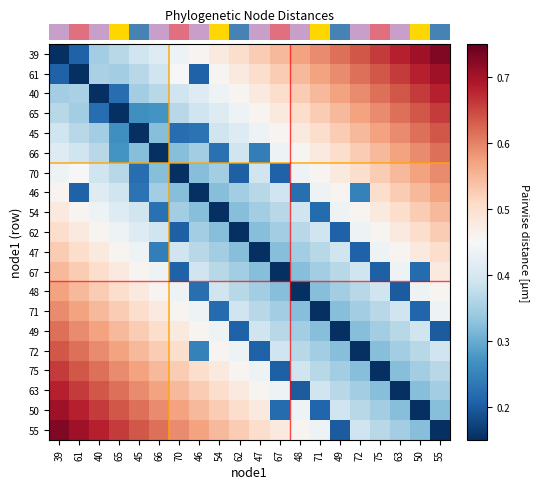

Reading left to right, list all the values displayed in this chart.

row_0: 0.1	0.2	0.3	0.4	0.4	0.4	0.4	0.5	0.5	0.5	0.5	0.5	0.6	0.6	0.6	0.6	0.7	0.7	0.7	0.7
row_1: 0.2	0.1	0.4	0.3	0.4	0.4	0.5	0.2	0.5	0.5	0.5	0.5	0.5	0.6	0.6	0.6	0.6	0.7	0.7	0.7
row_2: 0.3	0.4	0.1	0.2	0.3	0.4	0.4	0.4	0.4	0.5	0.5	0.5	0.5	0.5	0.6	0.6	0.6	0.6	0.7	0.7
row_3: 0.4	0.3	0.2	0.1	0.3	0.3	0.4	0.4	0.4	0.4	0.5	0.5	0.5	0.5	0.5	0.6	0.6	0.6	0.6	0.7
row_4: 0.4	0.4	0.3	0.3	0.1	0.3	0.2	0.2	0.4	0.4	0.4	0.5	0.5	0.5	0.5	0.5	0.6	0.6	0.6	0.6
row_5: 0.4	0.4	0.4	0.3	0.3	0.1	0.3	0.3	0.2	0.4	0.2	0.4	0.5	0.5	0.5	0.5	0.5	0.6	0.6	0.6
row_6: 0.4	0.5	0.4	0.4	0.2	0.3	0.1	0.3	0.3	0.2	0.4	0.2	0.4	0.5	0.5	0.5	0.5	0.5	0.6	0.6
row_7: 0.5	0.2	0.4	0.4	0.2	0.3	0.3	0.1	0.3	0.3	0.4	0.4	0.2	0.4	0.5	0.2	0.5	0.5	0.5	0.6
row_8: 0.5	0.5	0.4	0.4	0.4	0.2	0.3	0.3	0.1	0.3	0.3	0.4	0.4	0.2	0.4	0.5	0.5	0.5	0.5	0.5
row_9: 0.5	0.5	0.5	0.4	0.4	0.4	0.2	0.3	0.3	0.1	0.3	0.3	0.4	0.4	0.2	0.4	0.5	0.5	0.5	0.5
row_10: 0.5	0.5	0.5	0.5	0.4	0.2	0.4	0.4	0.3	0.3	0.1	0.3	0.3	0.4	0.4	0.2	0.4	0.5	0.5	0.5
row_11: 0.5	0.5	0.5	0.5	0.5	0.4	0.2	0.4	0.4	0.3	0.3	0.1	0.3	0.3	0.4	0.4	0.2	0.4	0.2	0.5
row_12: 0.6	0.5	0.5	0.5	0.5	0.5	0.4	0.2	0.4	0.4	0.3	0.3	0.1	0.3	0.3	0.4	0.4	0.2	0.4	0.5
row_13: 0.6	0.6	0.5	0.5	0.5	0.5	0.5	0.4	0.2	0.4	0.4	0.3	0.3	0.1	0.3	0.3	0.4	0.4	0.2	0.4
row_14: 0.6	0.6	0.6	0.5	0.5	0.5	0.5	0.5	0.4	0.2	0.4	0.4	0.3	0.3	0.1	0.3	0.3	0.4	0.4	0.2
row_15: 0.6	0.6	0.6	0.6	0.5	0.5	0.5	0.2	0.5	0.4	0.2	0.4	0.4	0.3	0.3	0.1	0.3	0.3	0.4	0.4
row_16: 0.7	0.6	0.6	0.6	0.6	0.5	0.5	0.5	0.5	0.5	0.4	0.2	0.4	0.4	0.3	0.3	0.1	0.3	0.3	0.4
row_17: 0.7	0.7	0.6	0.6	0.6	0.6	0.5	0.5	0.5	0.5	0.5	0.4	0.2	0.4	0.4	0.3	0.3	0.1	0.3	0.3
row_18: 0.7	0.7	0.7	0.6	0.6	0.6	0.6	0.5	0.5	0.5	0.5	0.2	0.4	0.2	0.4	0.4	0.3	0.3	0.1	0.3
row_19: 0.7	0.7	0.7	0.7	0.6	0.6	0.6	0.6	0.5	0.5	0.5	0.5	0.5	0.4	0.2	0.4	0.4	0.3	0.3	0.1